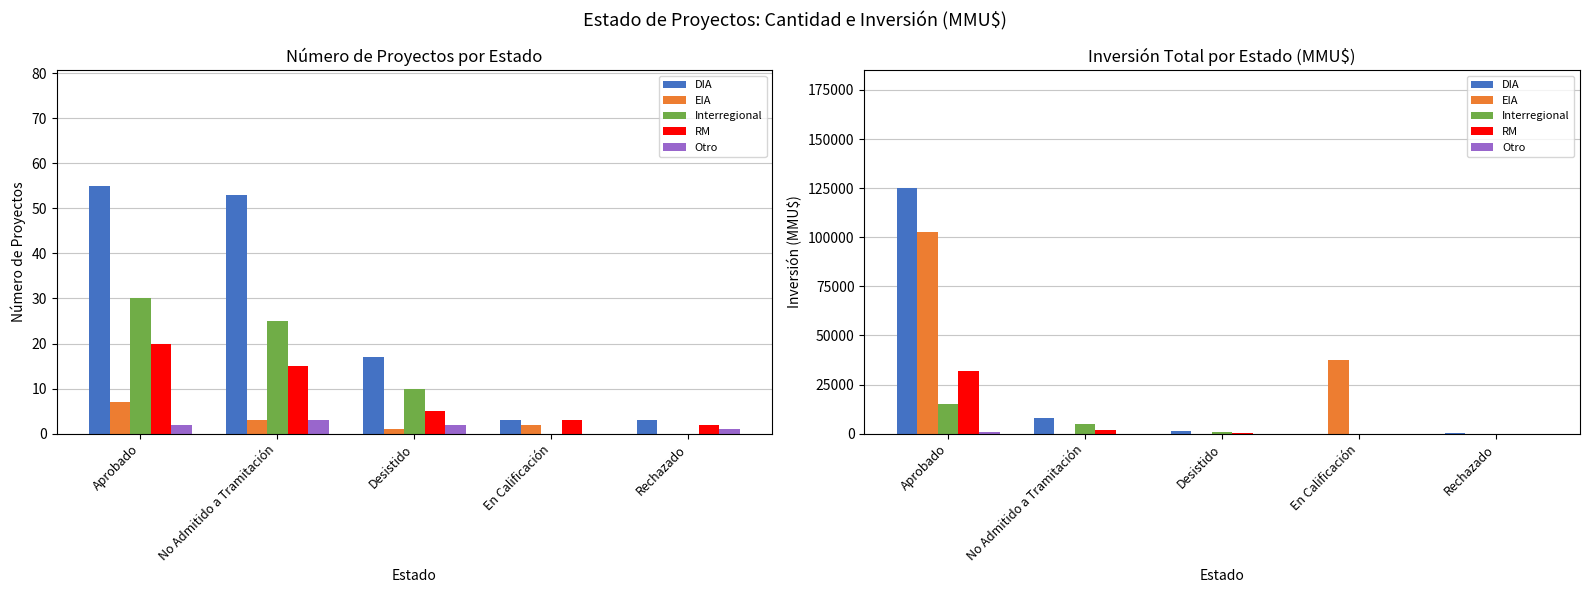

How many values in DIA are above zero?

4